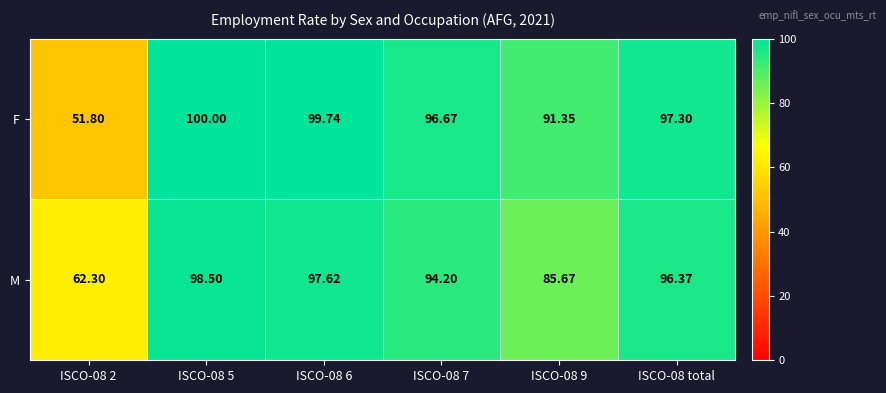

List the series in order of their overall mean, lowest first.

M, F